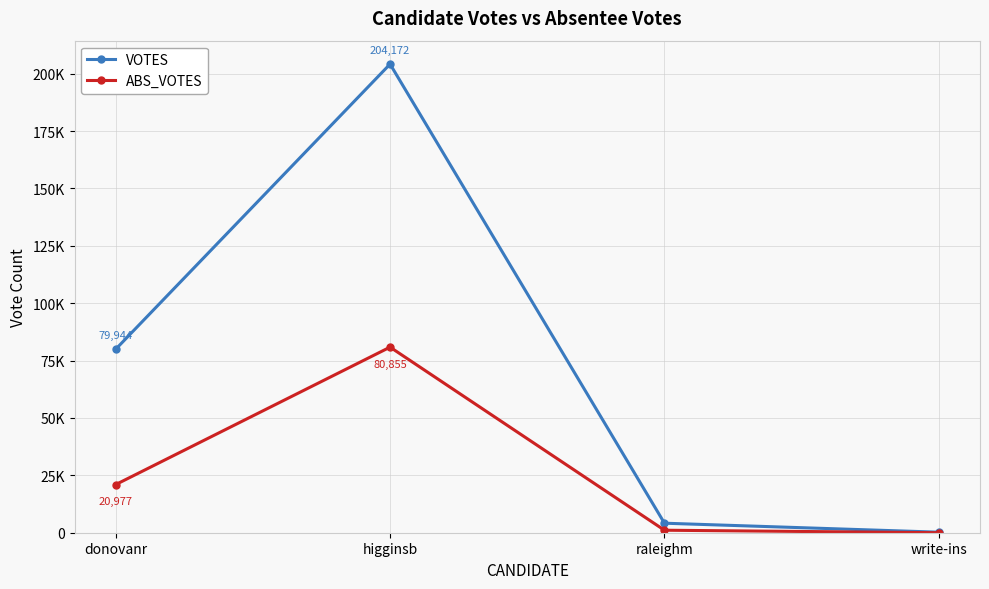

What is the lowest value of the VOTES series?

230